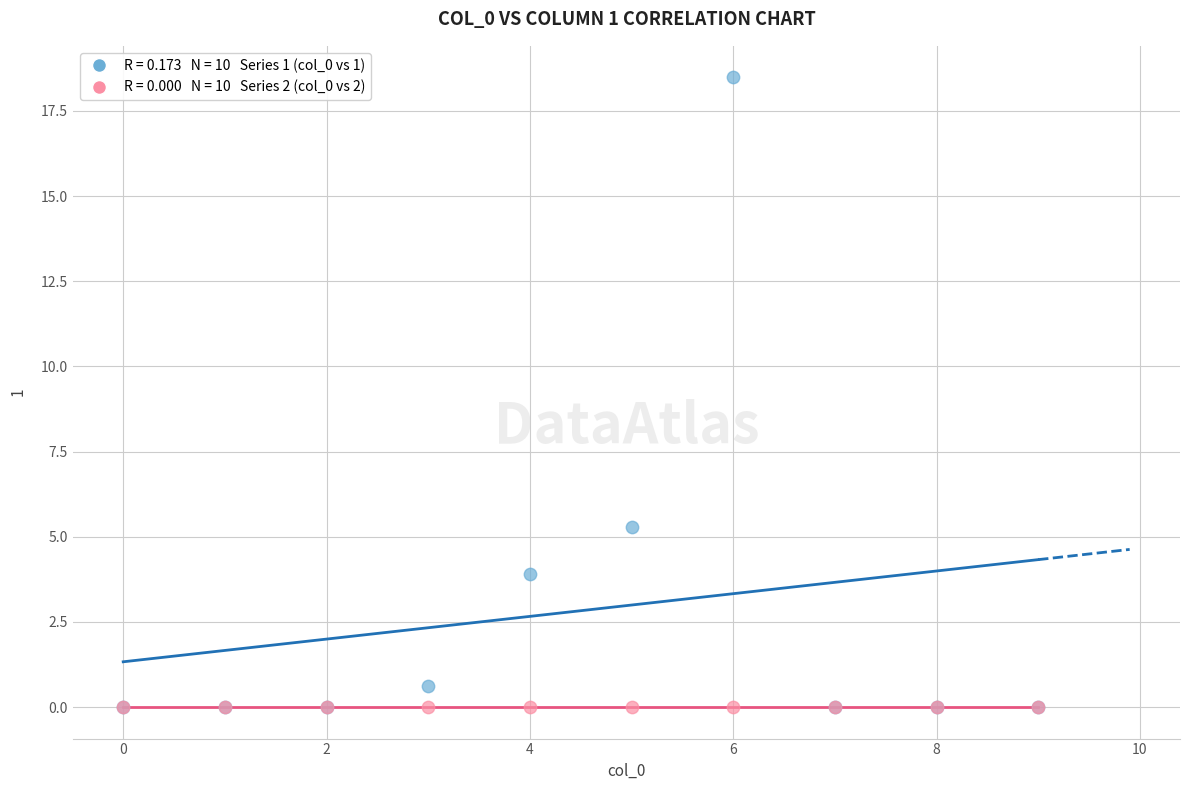

Across all series, what Y value is closest to 9?

5.3